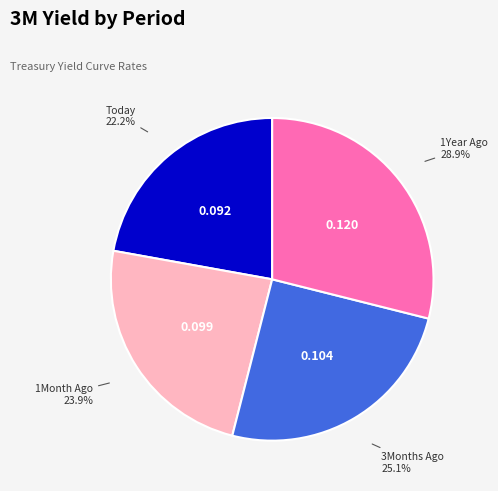

What percentage is the Today slice, to the nearest percent?

22%